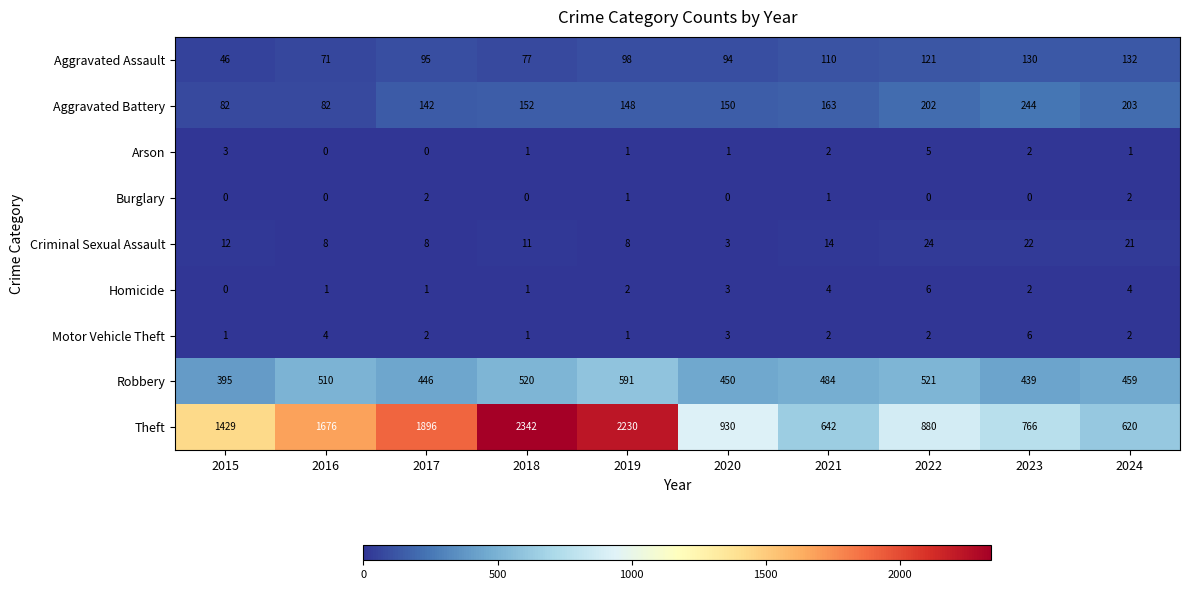

What is the sum of all Theft values?

13411